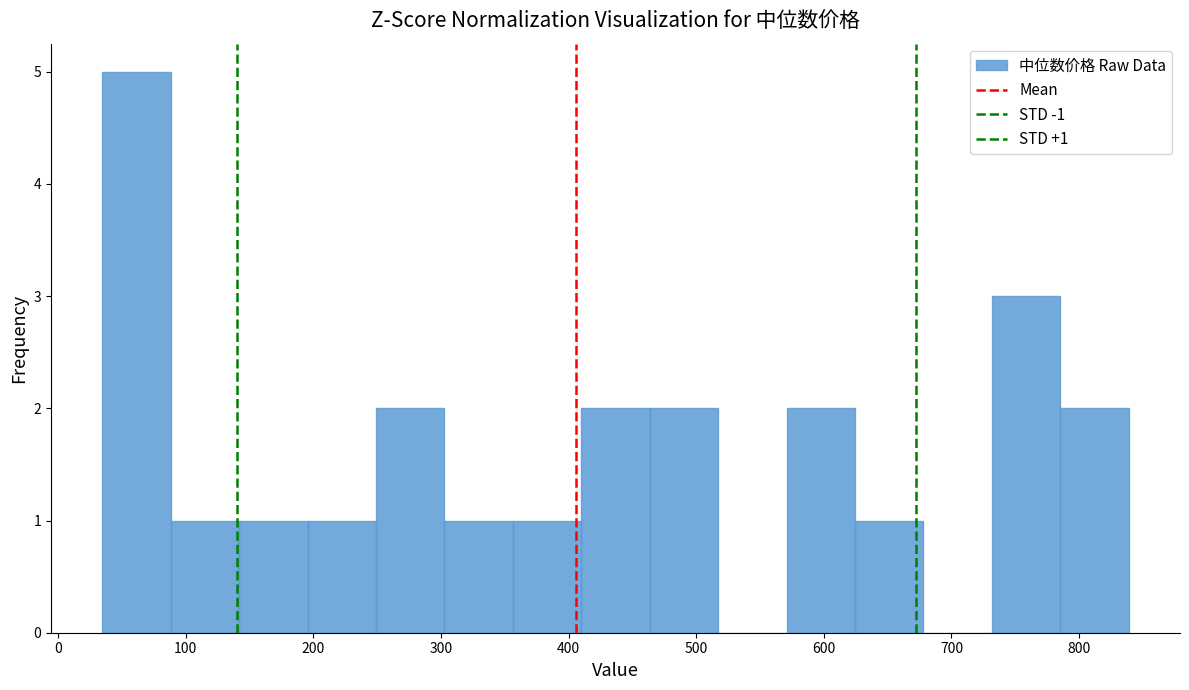

Which range on the x-axis has the tallest bar?

30 to 90